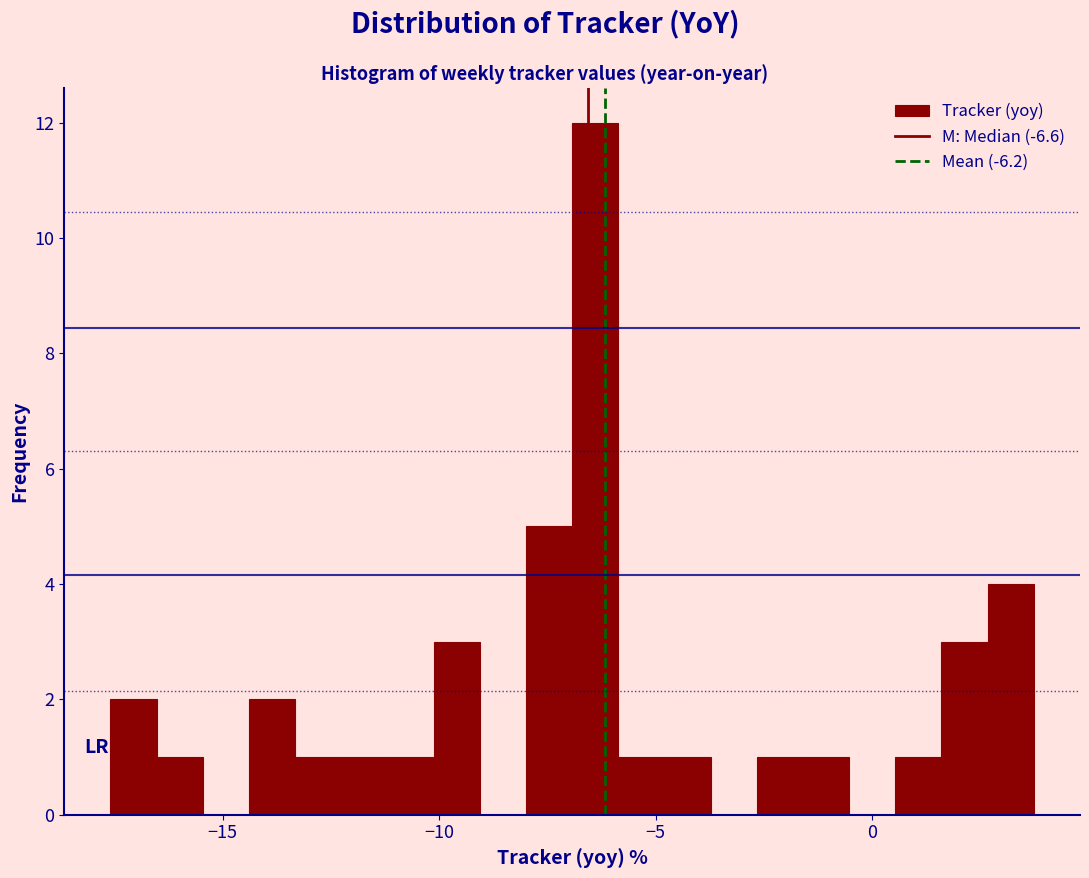

Read against the x-axis, roughly where is the centre of the tallest bar?

-6.5